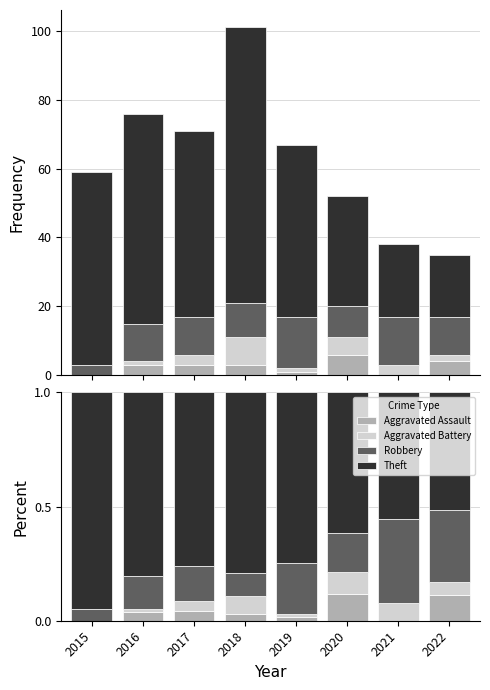

Which category has the highest value in the Aggravated Assault series?

2020